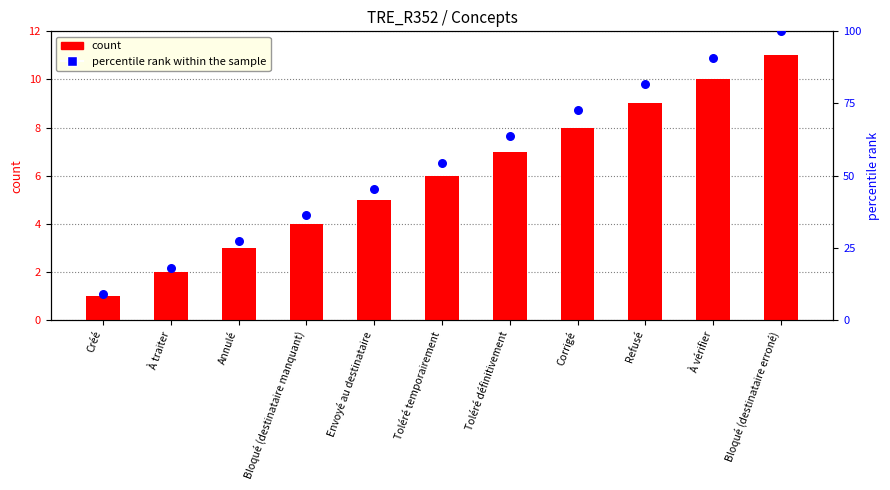

At how many categories does at least one series exceed 92?

1